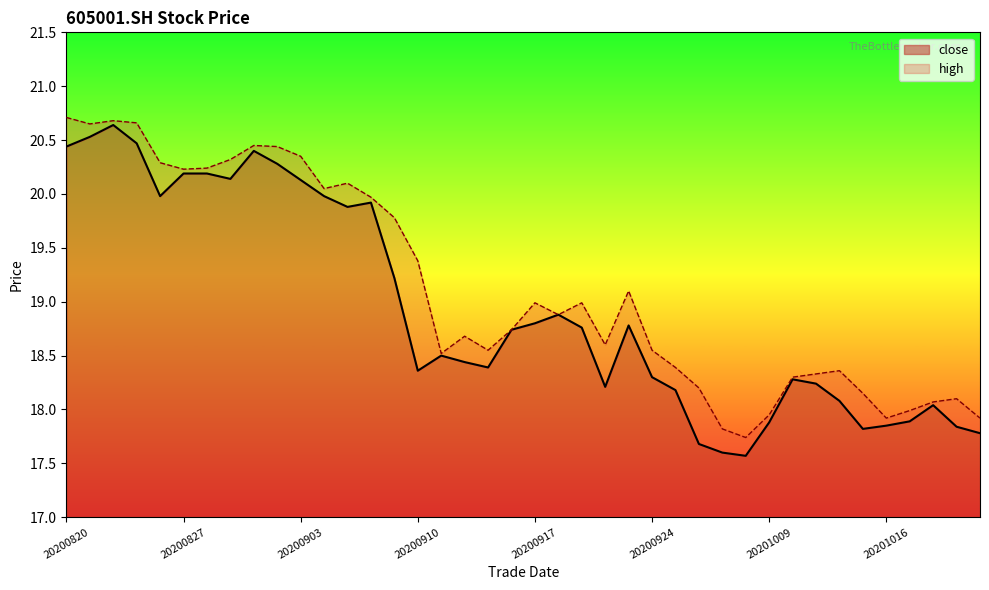

True or false: close and high cross at least once.

False